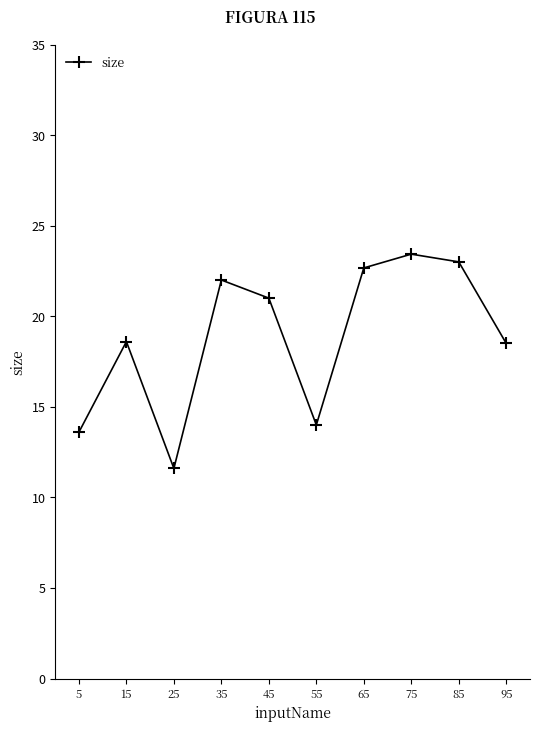

What is the minimum value shown in the chart?

11.6